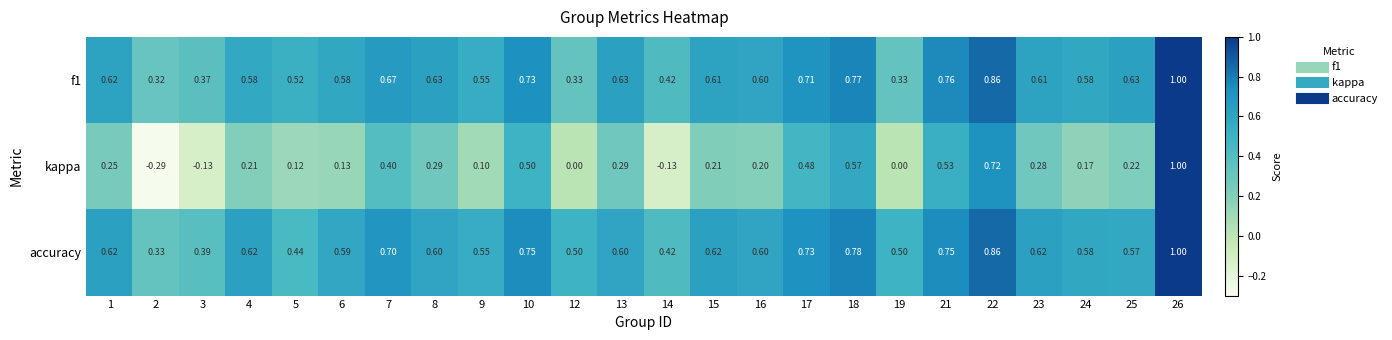

Is the value of kappa at 5 greater than the value of accuracy at 9?

No